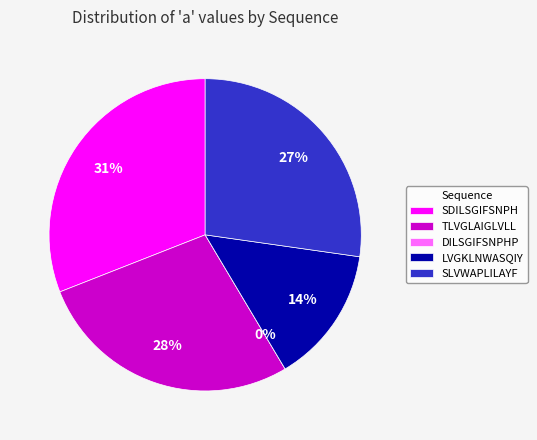

Which has a higher value, LVGKLNWASQIY or TLVGLAIGLVLL?

TLVGLAIGLVLL